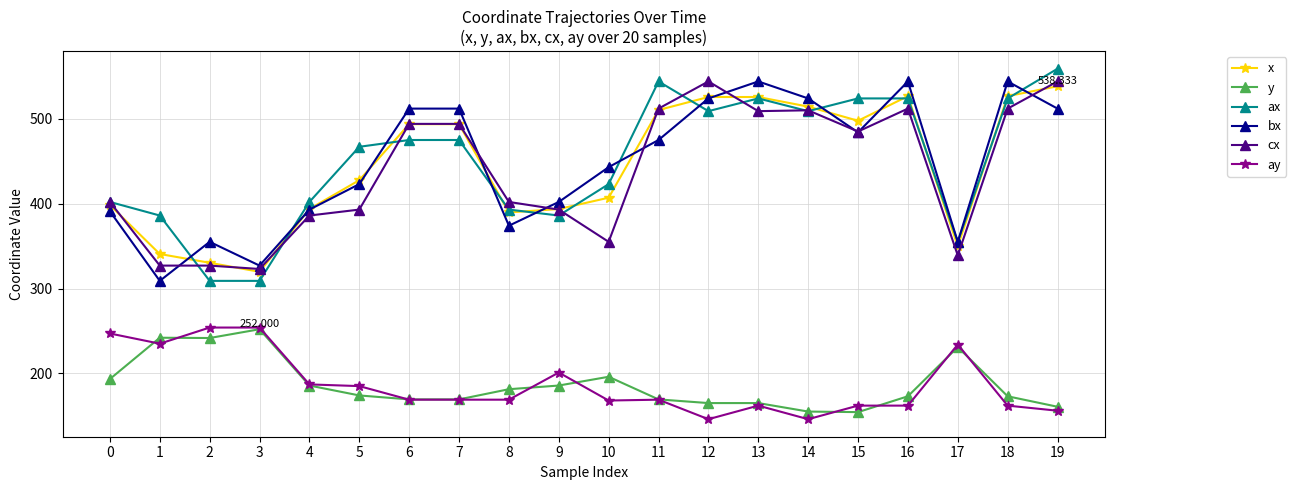

True or false: ay and bx intersect in this chart.

False